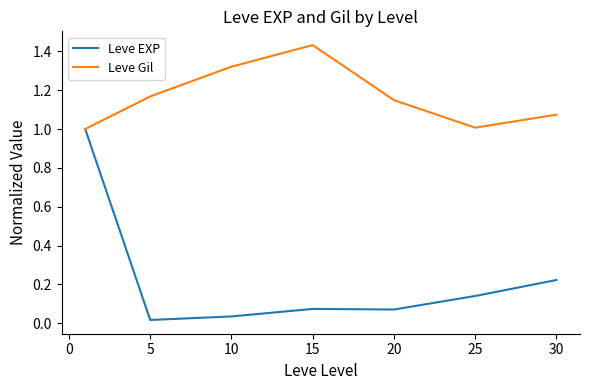

Which series has the widest spread of values?

Leve EXP